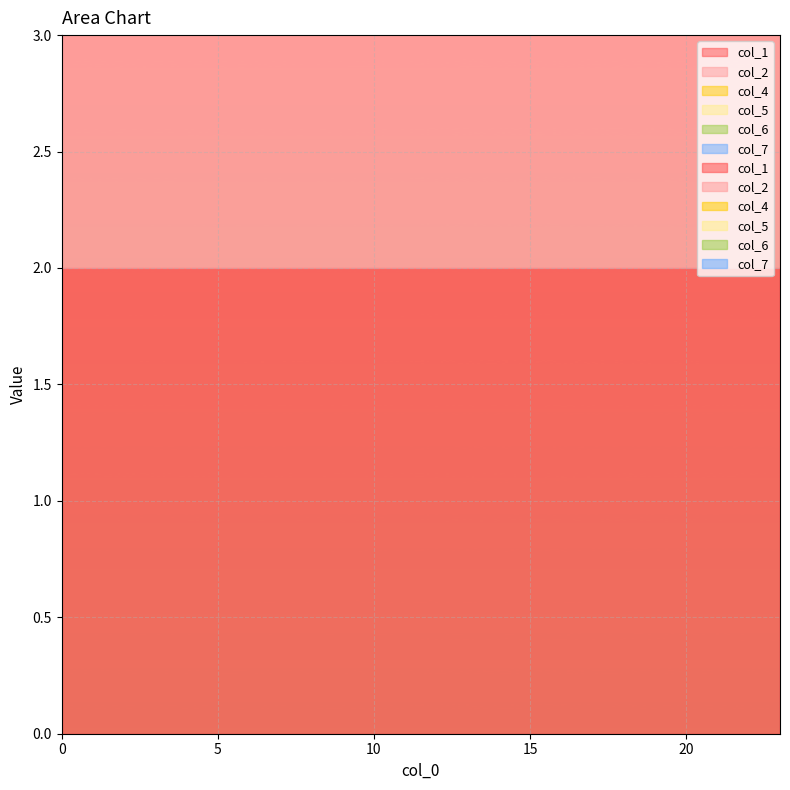

Reading left to right, extract all data points from this chart.

col_1: 2	2	2	2	2	2	2	2	2	2	2	2	2	2	2	2	2	2	2	2	2	2	2	2
col_2: 2	2	2	2	2	2	2	2	2	2	2	2	2	2	2	2	2	2	2	2	2	2	2	2
col_4: 1	1	1	1	1	1	1	1	1	1	1	1	1	1	1	1	1	1	1	1	1	1	1	1
col_5: 1	1	1	1	1	1	1	1	1	1	1	1	1	1	1	1	1	1	1	1	1	1	1	1
col_6: 1	1	1	1	1	1	1	1	1	1	1	1	1	1	1	1	1	1	1	1	1	1	1	1
col_7: 2	2	2	2	2	2	2	2	2	2	2	2	2	2	2	2	2	2	2	2	2	2	2	2